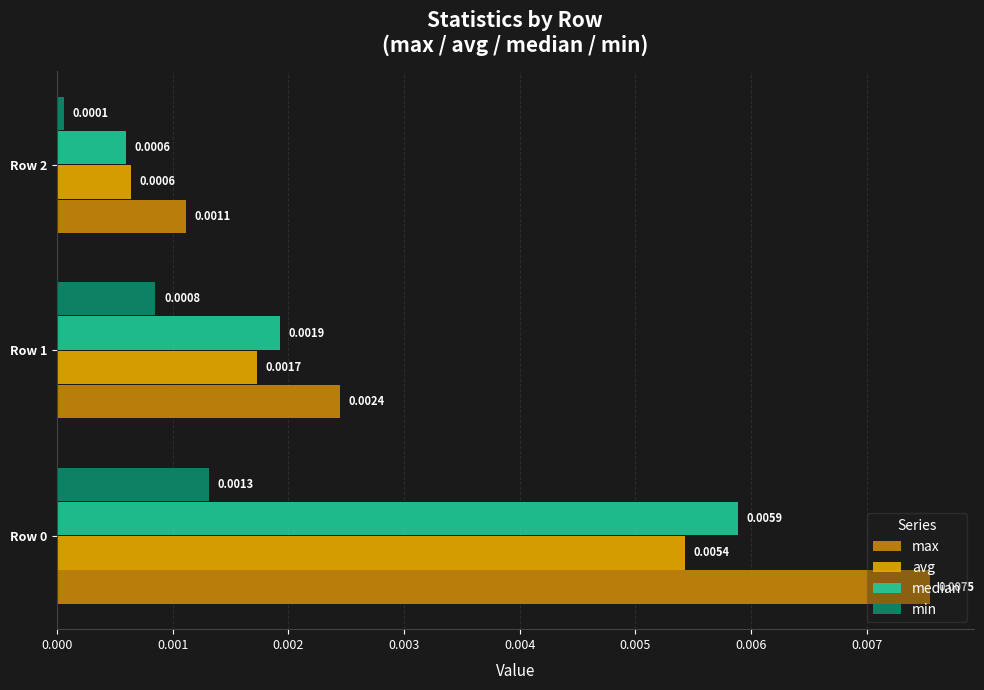

Which series has the widest spread of values?

max